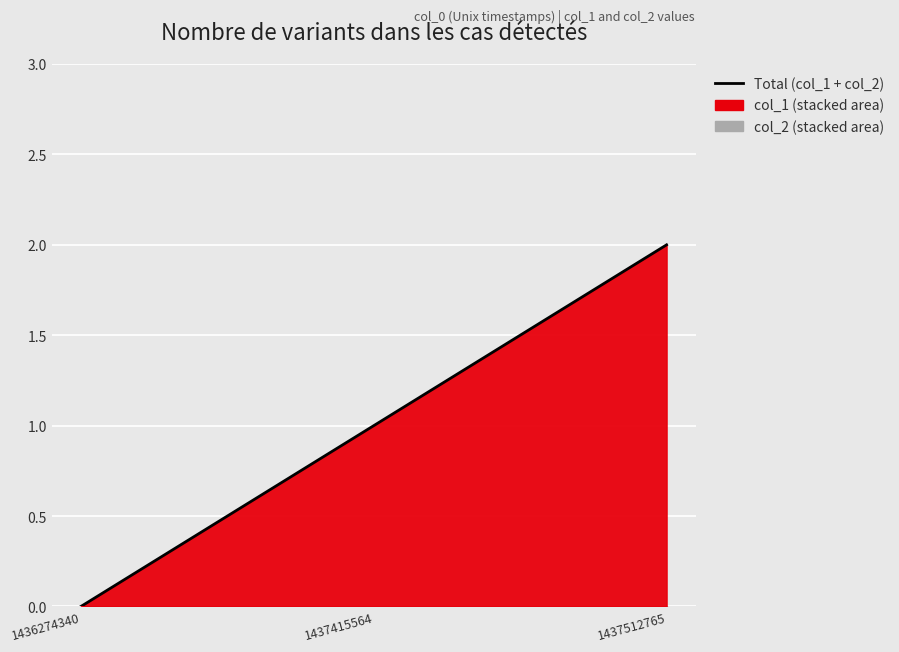

Which category has the lowest value across all series?

1436274340